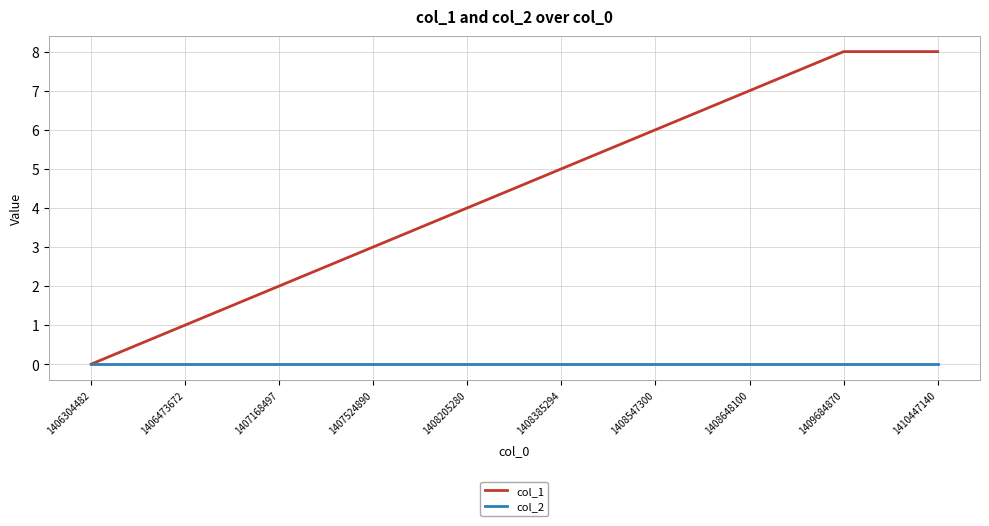

List the series in order of their overall mean, highest first.

col_1, col_2